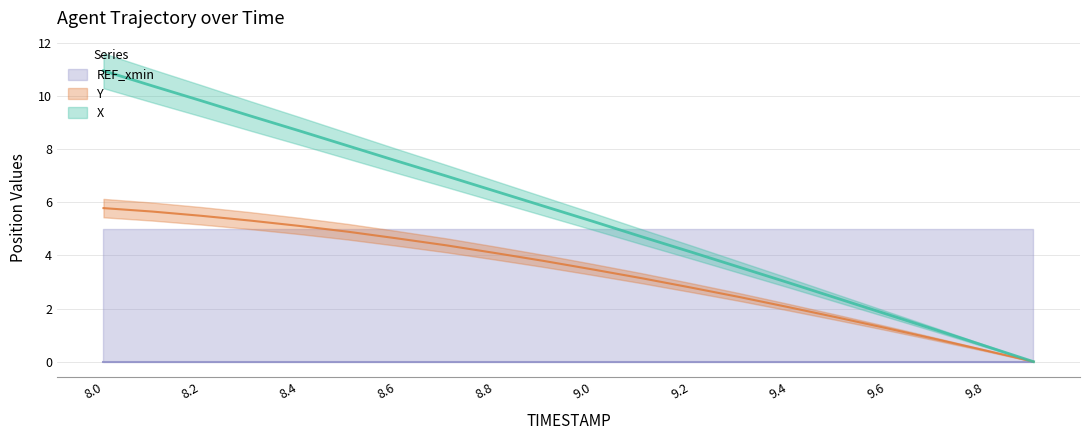

At how many categories does at least one series exceed 9?

4